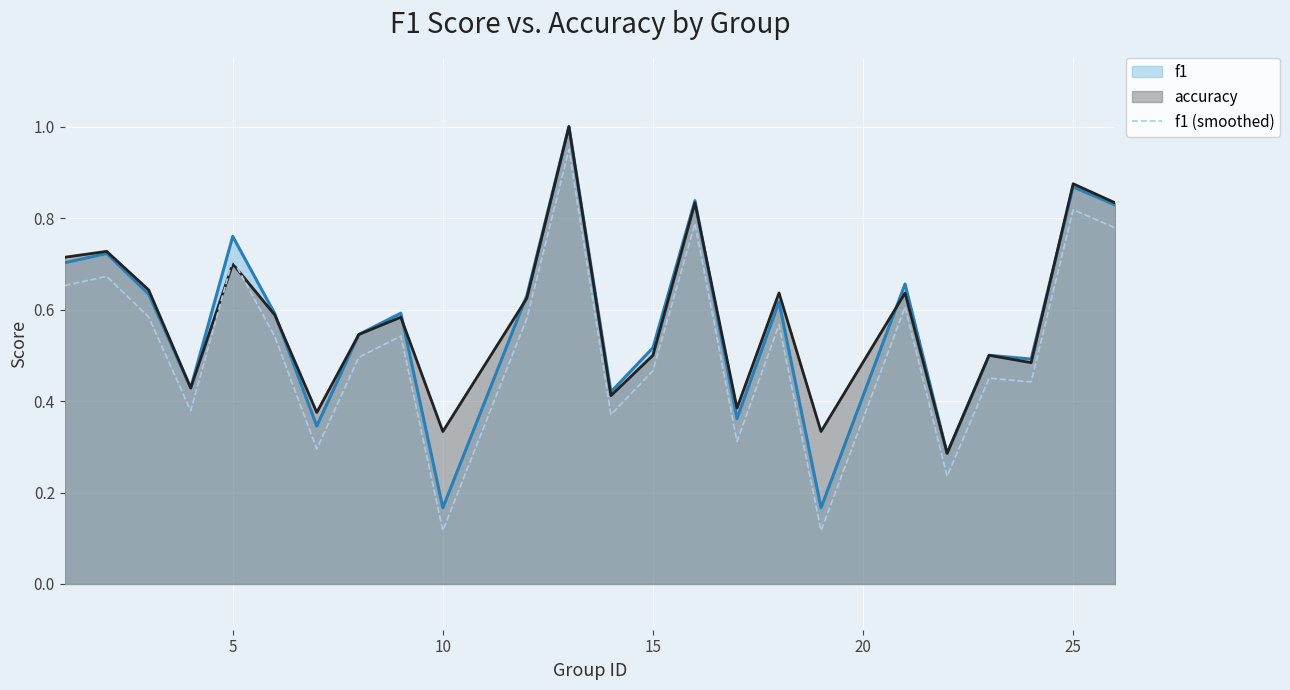

True or false: f1 and f1 (smoothed) cross at least once.

False